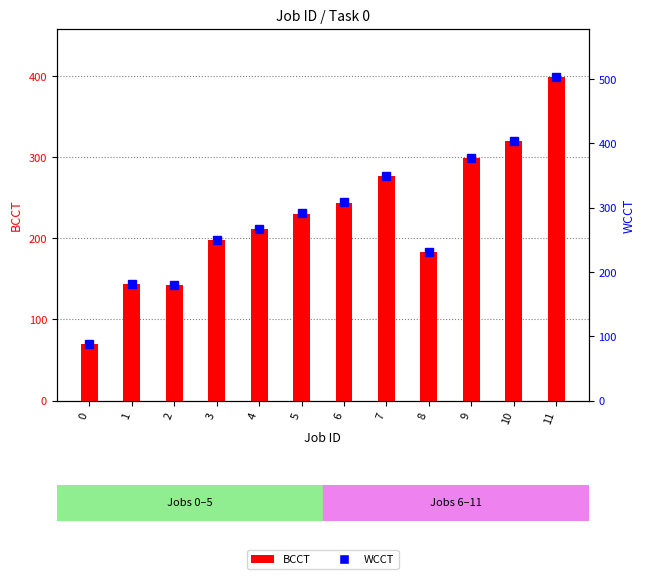

Count the number of categories in the chart.

12